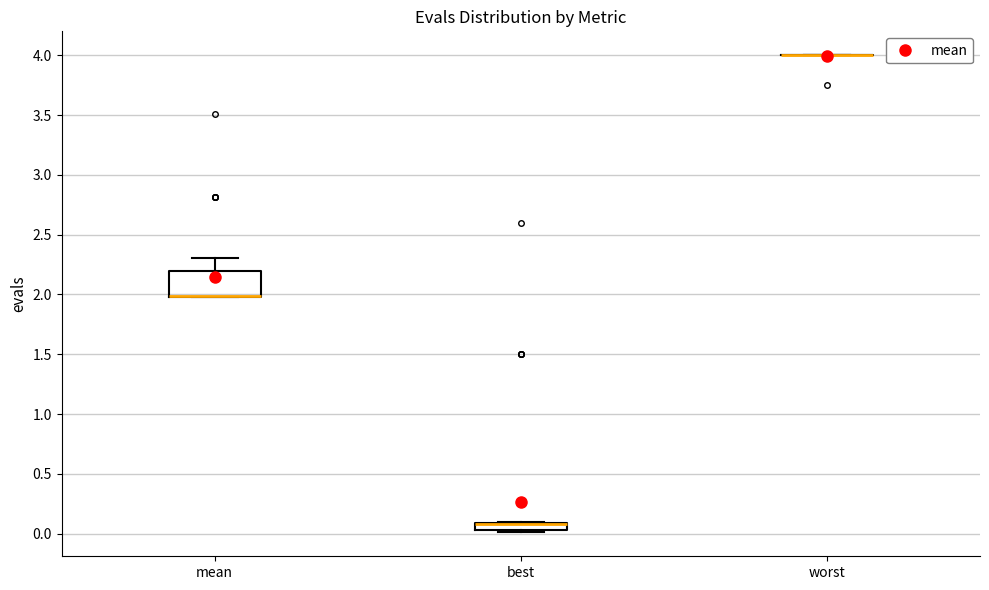

Where is the lower edge of the box for best on the y-axis? The values are not printed on the chart, so give them approximately, as read against the axis.

0.05